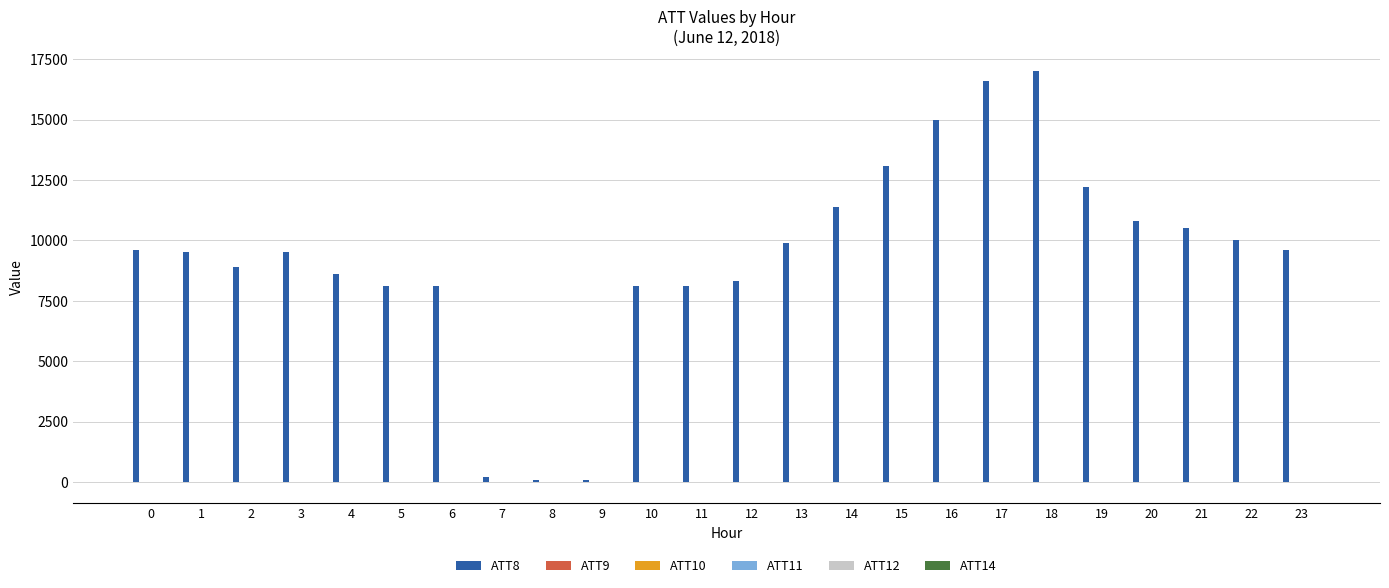

Which series changed the most between 6 and 21?

ATT8